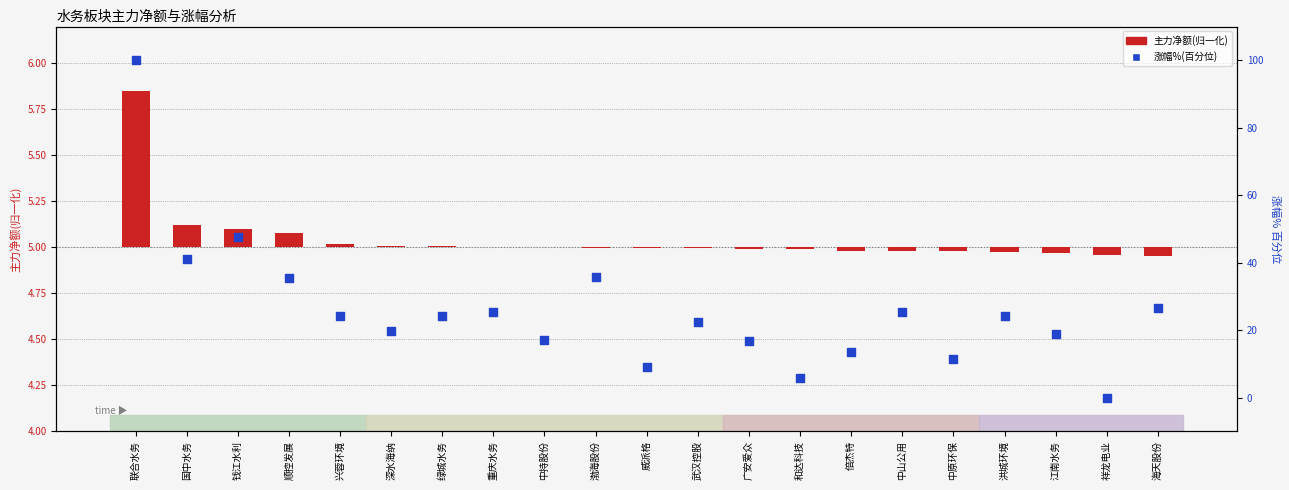

Which series has the widest spread of Y values?

涨幅%(百分位)